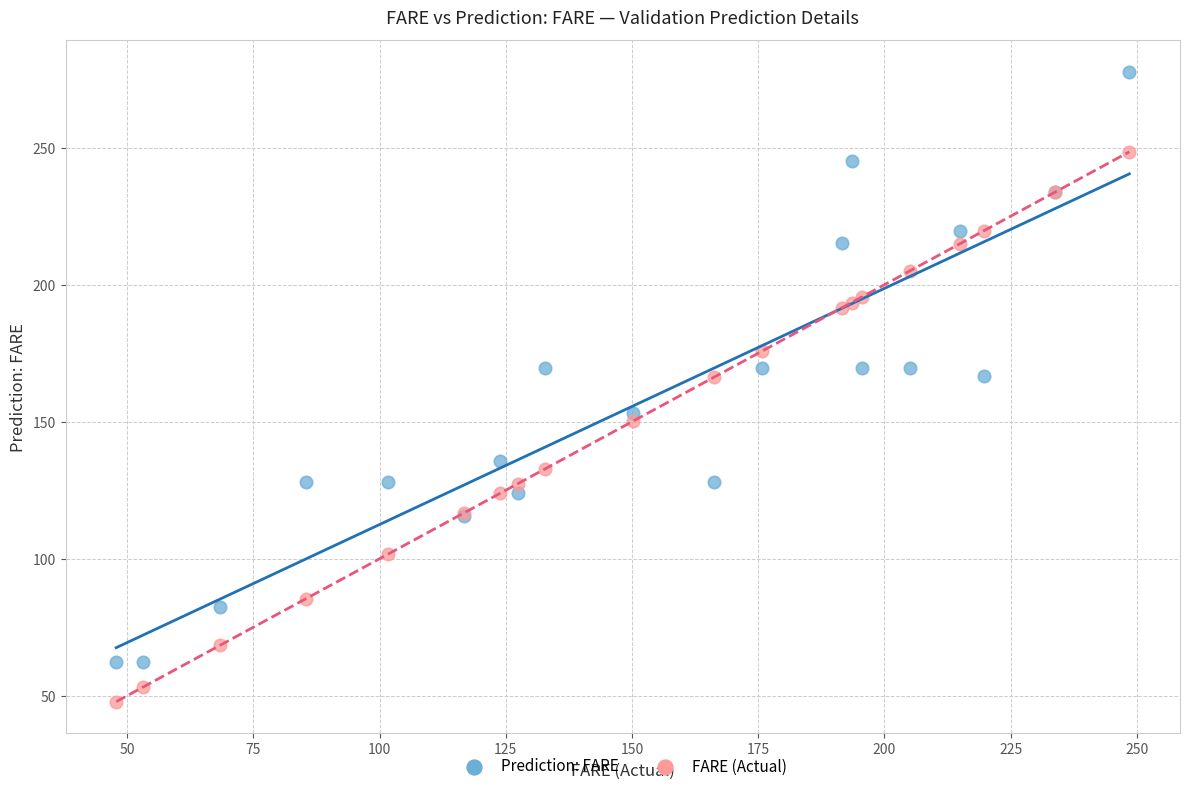

Which series contains the highest Y value?

Prediction: FARE